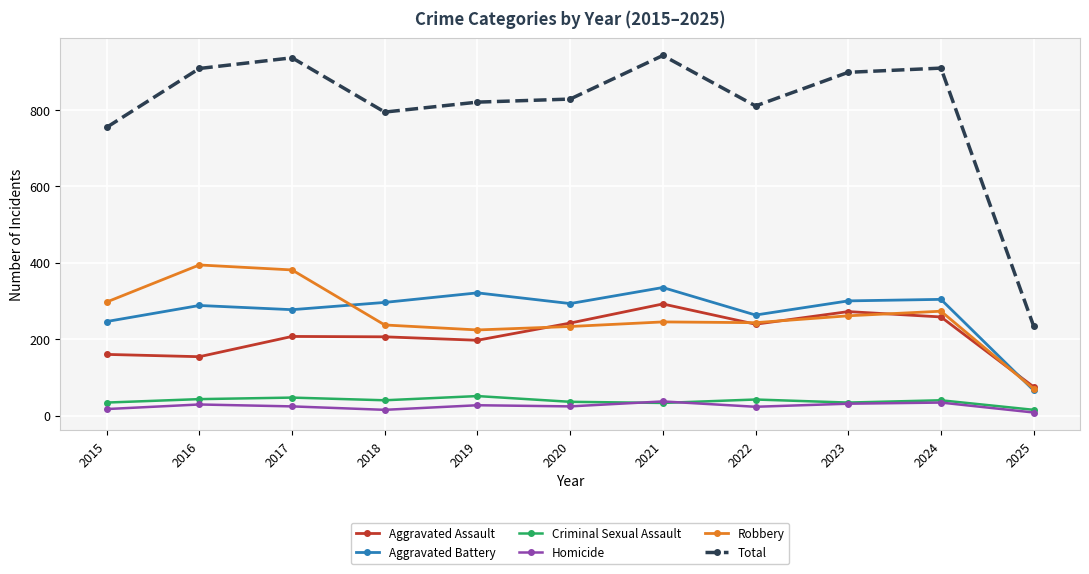

True or false: Aggravated Assault has a value of 160 at 2015.

True